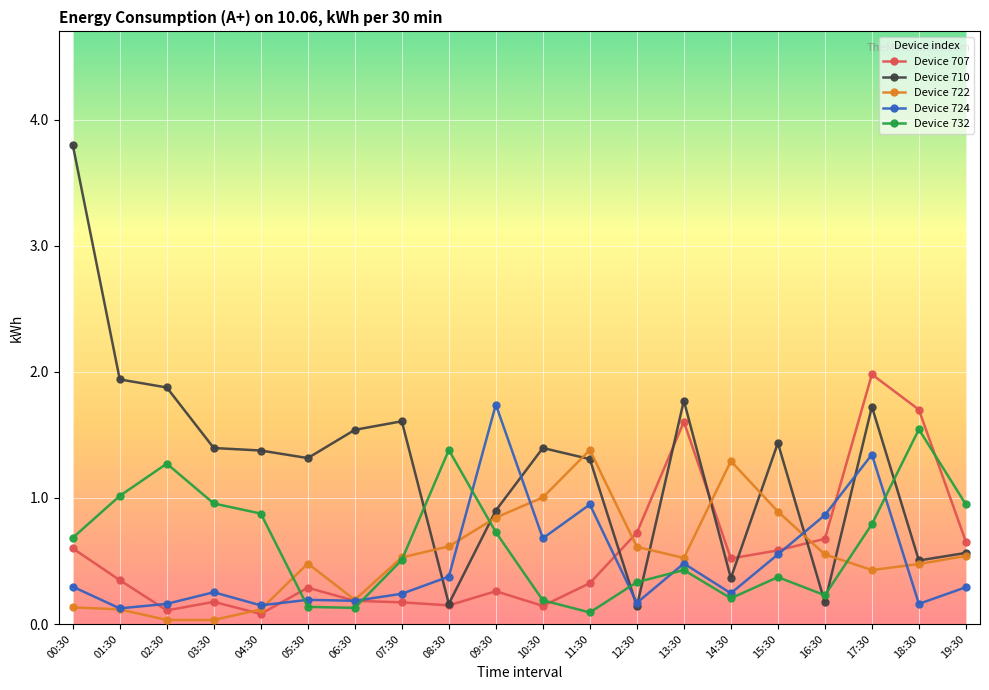

What is the label of the 19th point from the right?

01:30